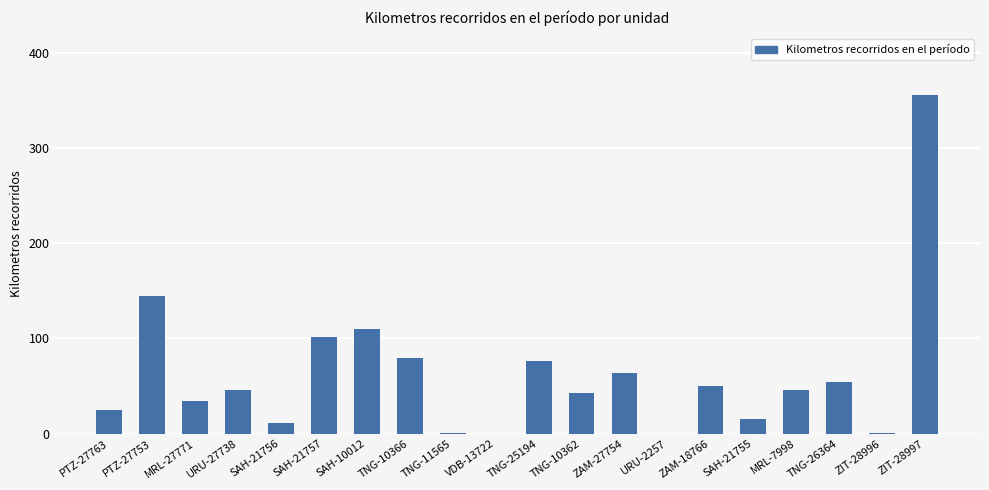

Are the bars horizontal?

No